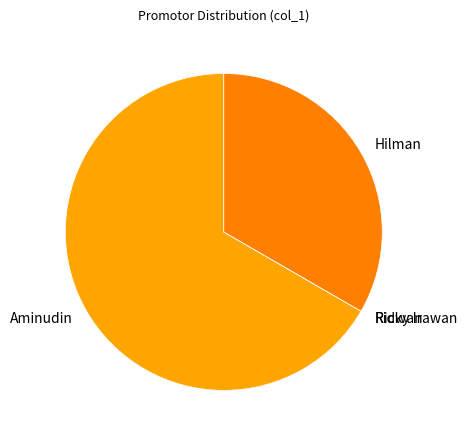

Is Aminudin the majority of the pie?

Yes